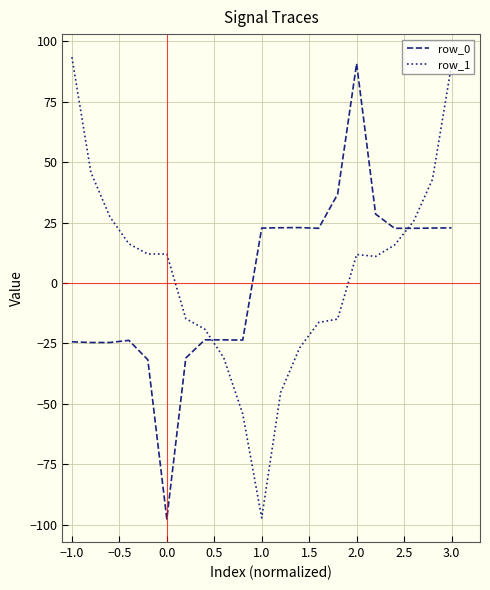

What is the highest value of the row_0 series?

90.7